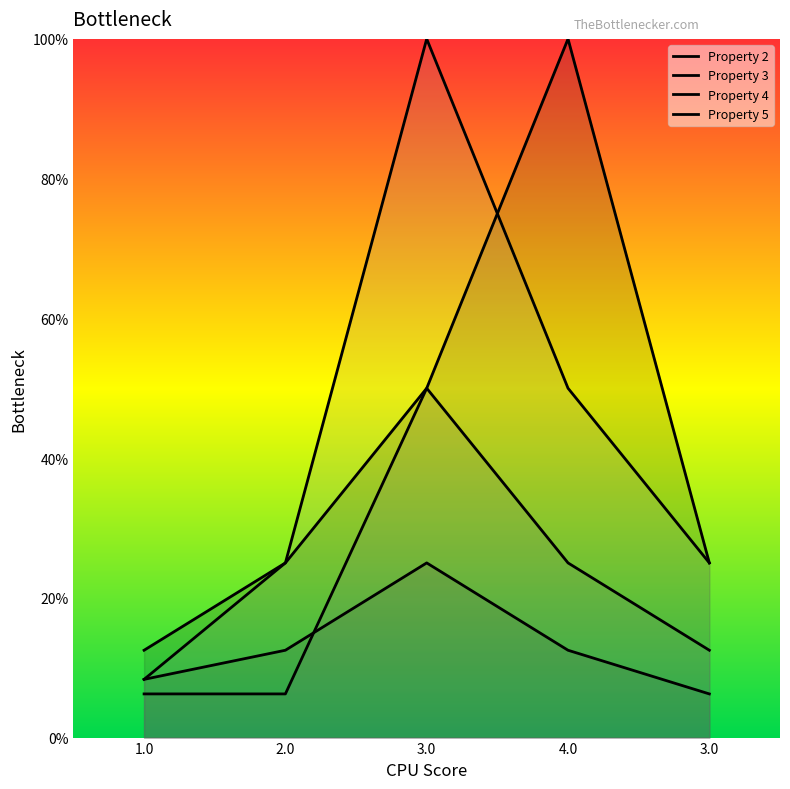

At which label is Property 5 closest to 0?

1.0